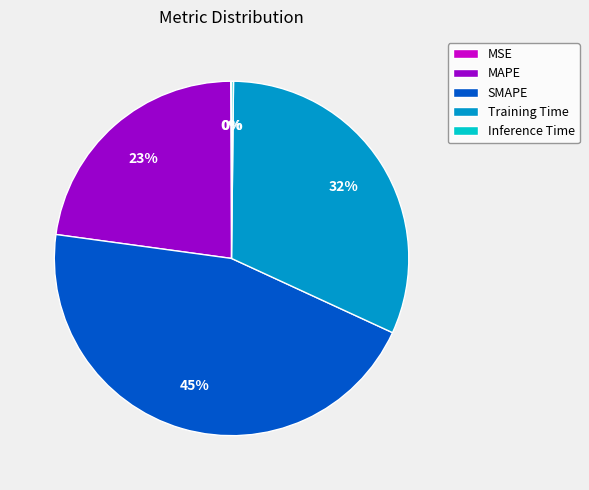

Is it true that MAPE is 8% of the pie?

False